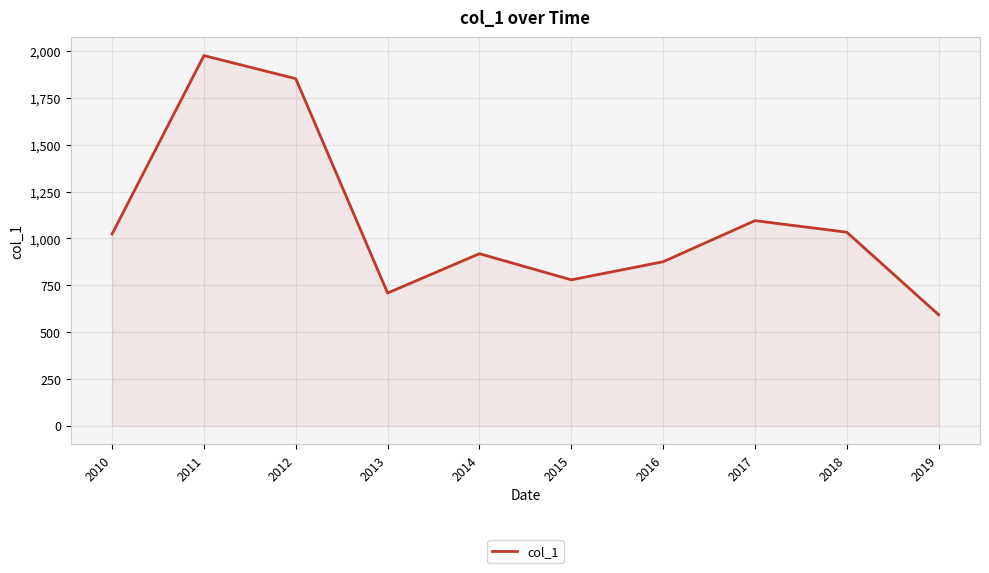

At which label does the data first exceed 1024?

2010